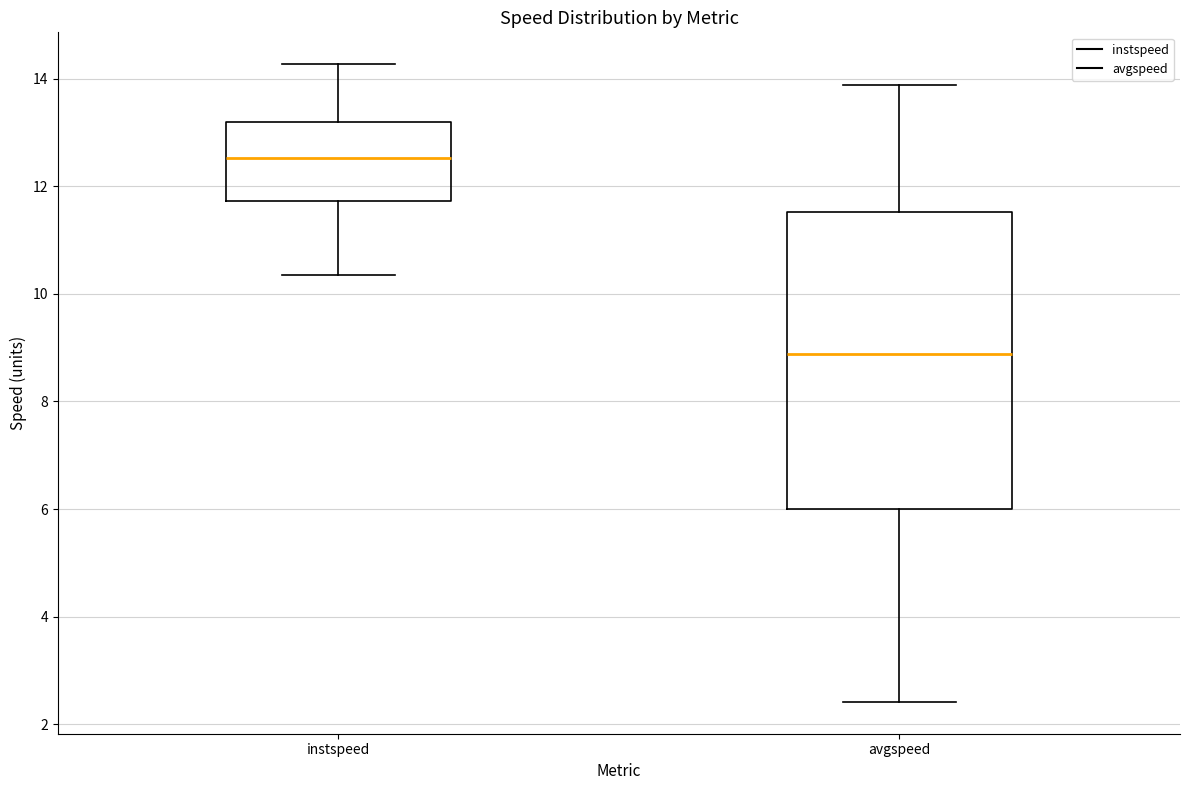

Reading left to right, read every box against the y-axis: the position of its median line, the range the box covers, and the ends of its whiskers. The values are not printed on the chart, so give them approximately, as read against the axis.

instspeed: median 12.6, box 11.8 to 13.2, whiskers 10.4 to 14.2
avgspeed: median 8.8, box 6.0 to 11.6, whiskers 2.4 to 13.8